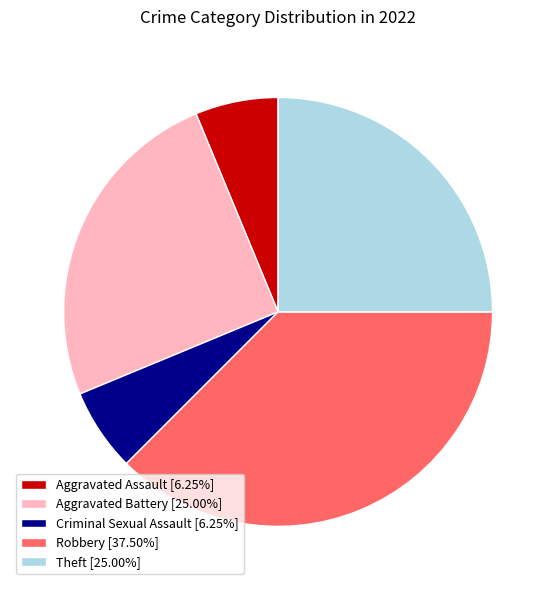

Do Aggravated Assault [6.25%] and Criminal Sexual Assault [6.25%] together represent more than half of the pie?

No